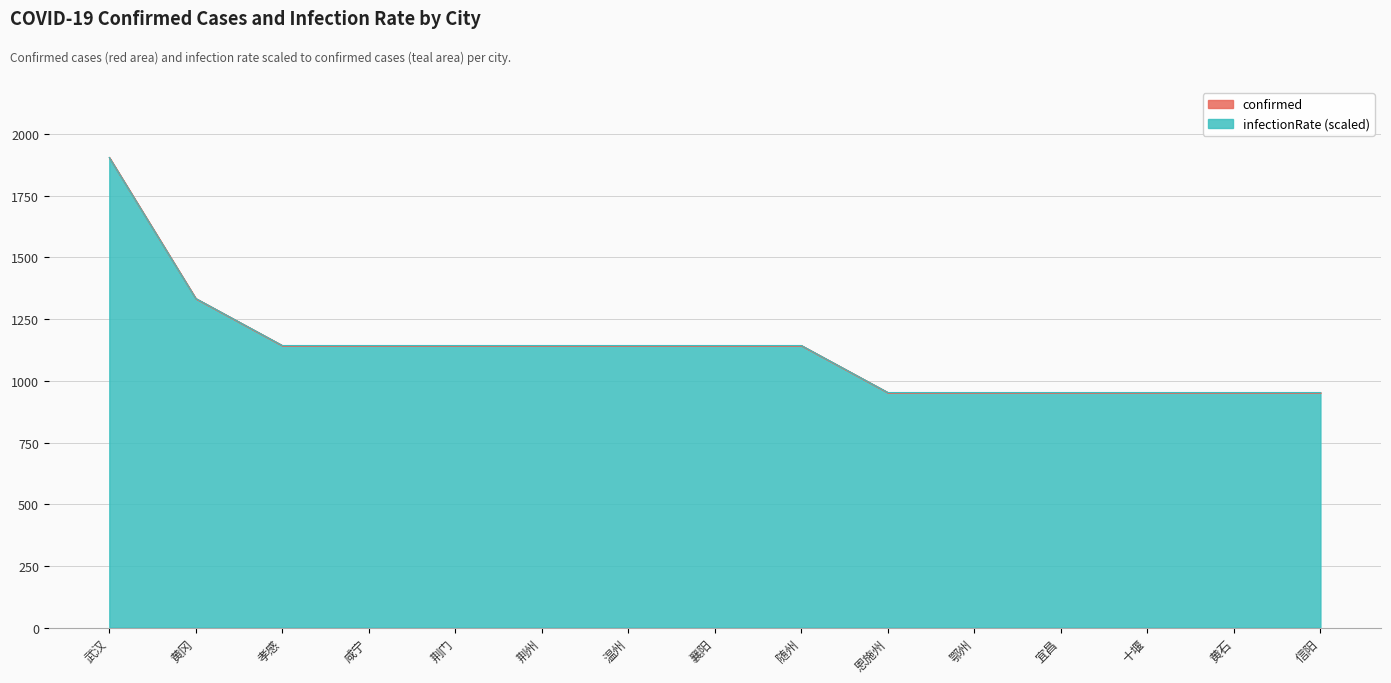

How many data points does each series have?

15